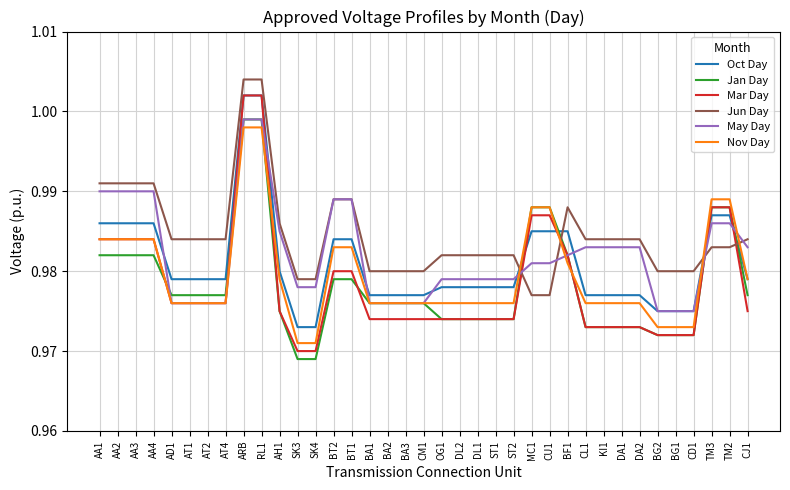

Which series has the largest range (max minus min)?

Mar Day